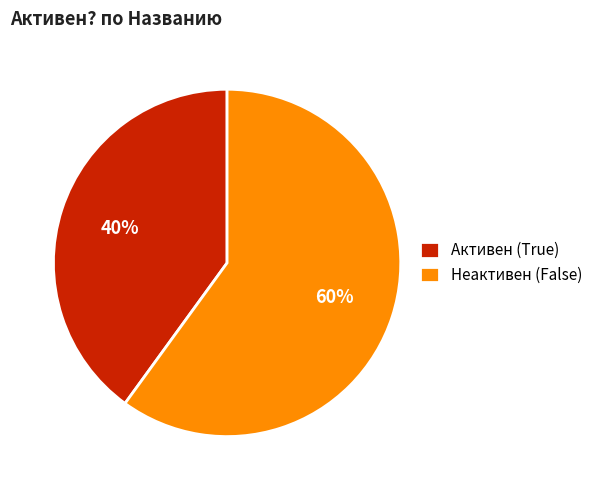

True or false: Неактивен (False) accounts for 72% of the total.

False